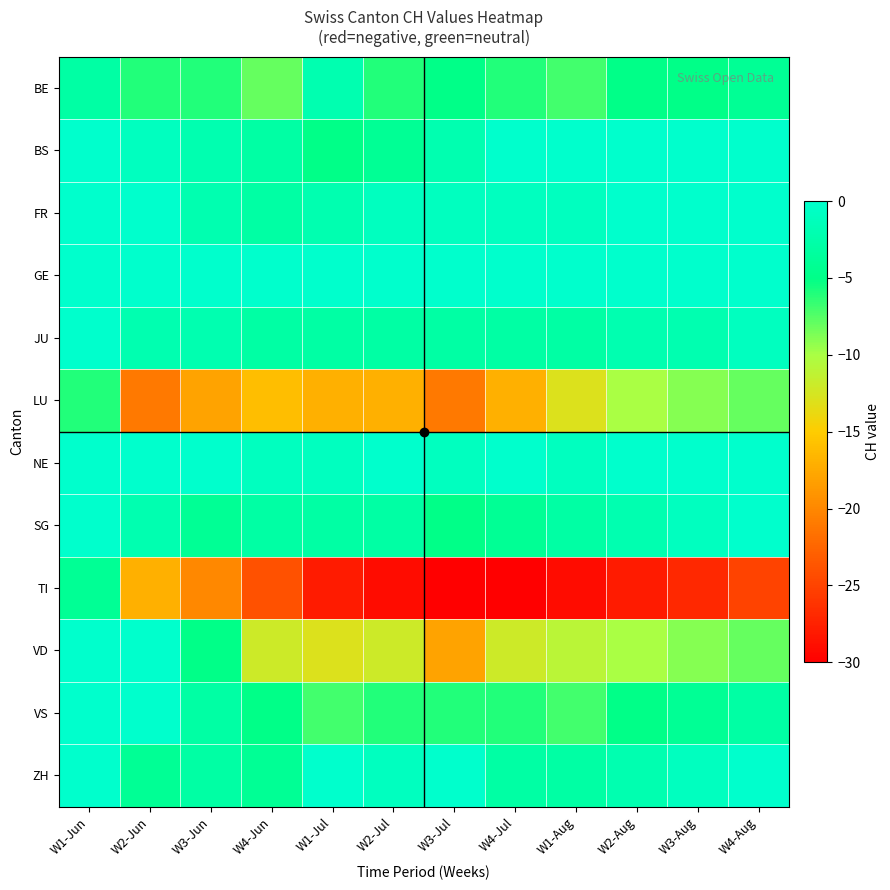

Between W1-Jun and W3-Aug, which is larger?

W1-Jun